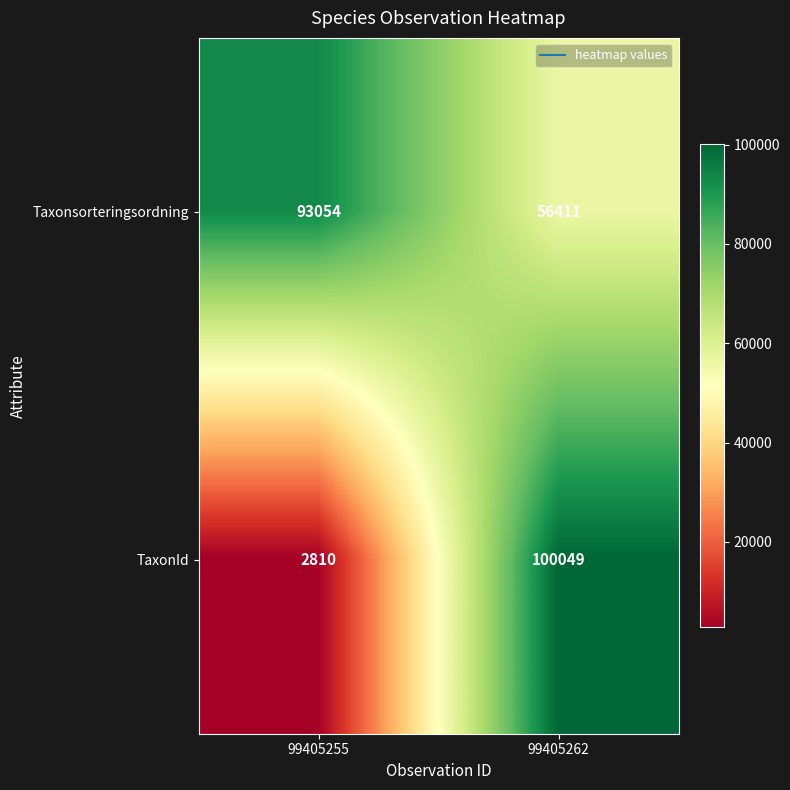

What is the total value across all series at 99405255?

95864